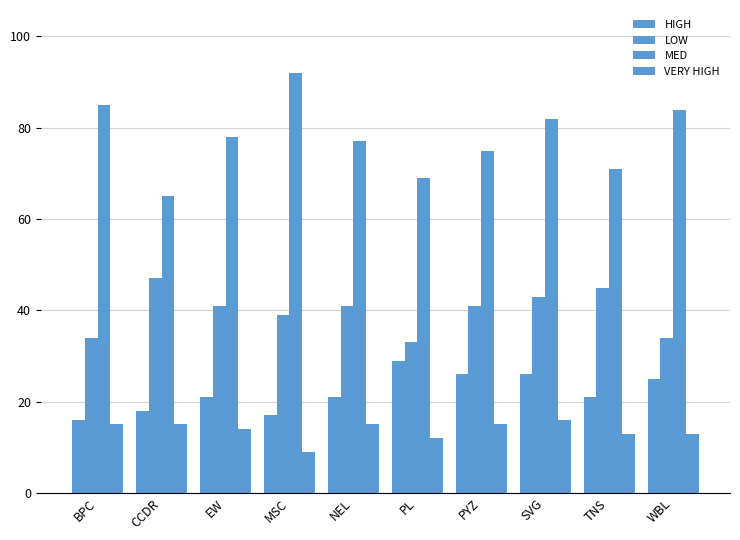

Which has a higher value, WBL or PYZ?

PYZ